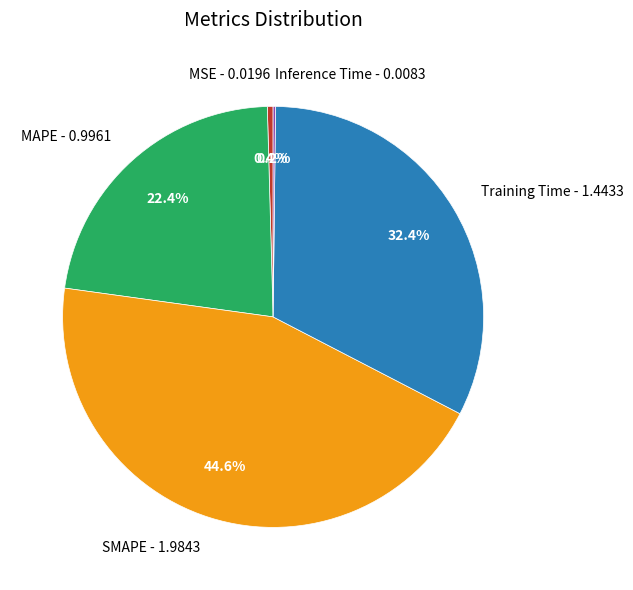

What percentage is NOT represented by Training Time?

67.6%